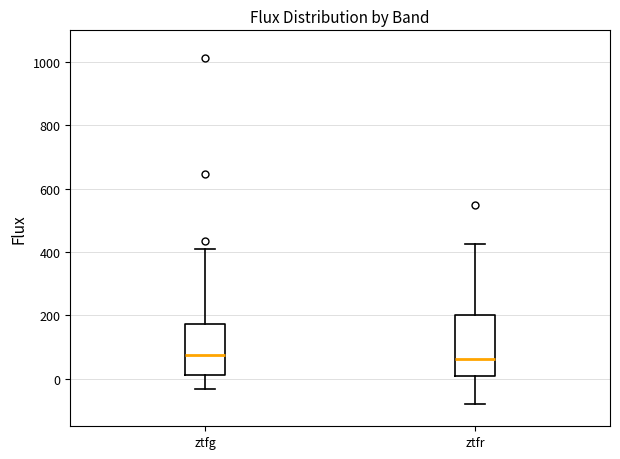

Comparing the boxes themselves (not the whiskers), which one is the tallest?

ztfr